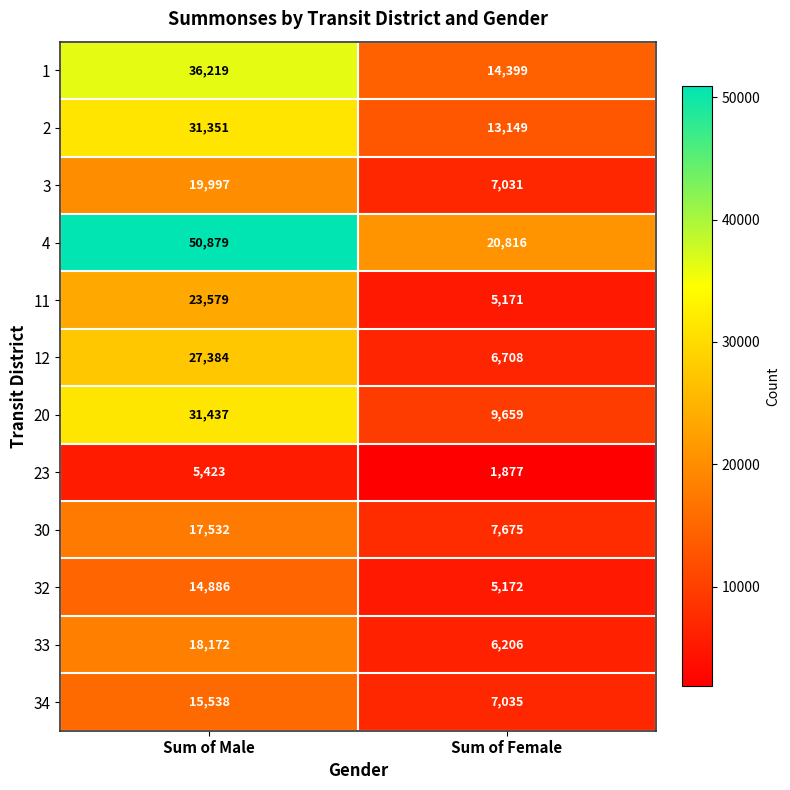

What is the minimum value shown in the chart?

1877